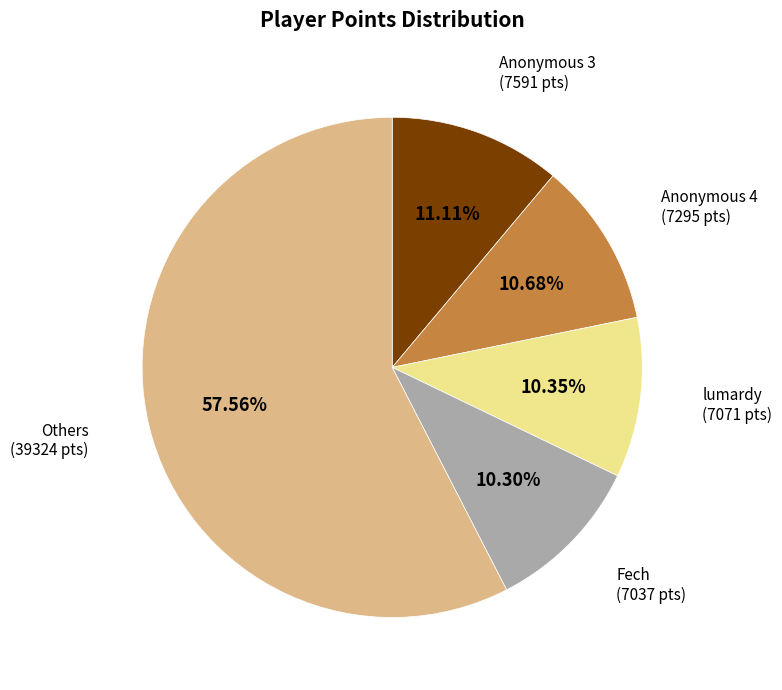

Is there any slice that represents more than half of the pie?

Yes